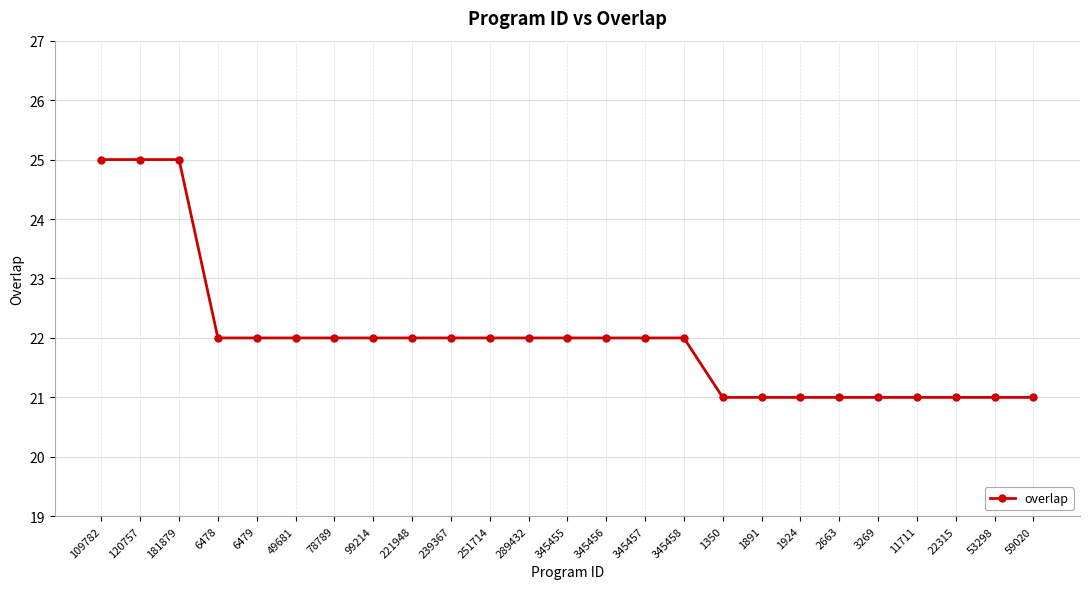

What is the difference between the maximum and minimum values?

4